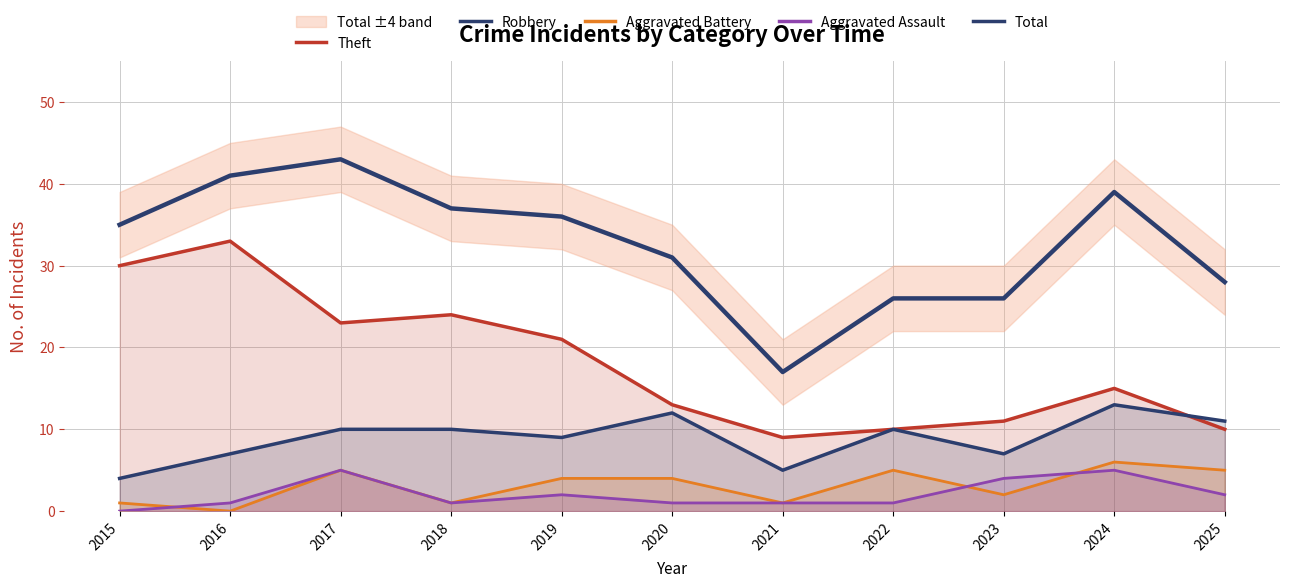

What is the difference between the highest and lowest values at 2021?

16